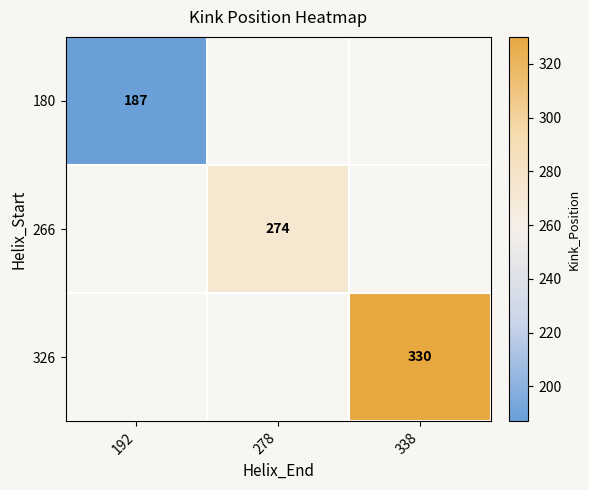

How many distinct data groups are displayed?

3